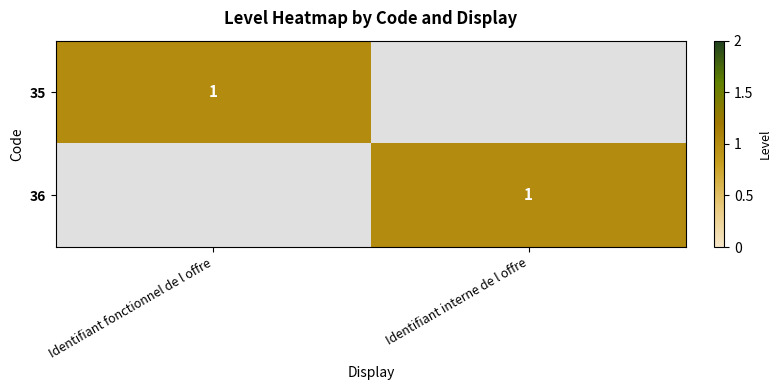

Is it true that 36 equals 2 at Identifiant interne de l offre?

False